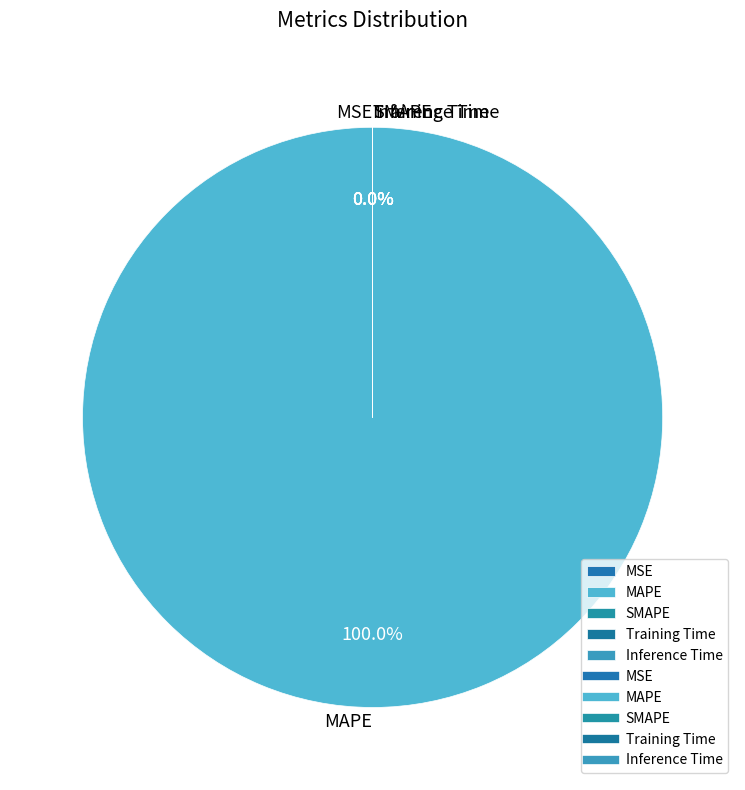

To the nearest percent, what portion does MAPE represent?

100%